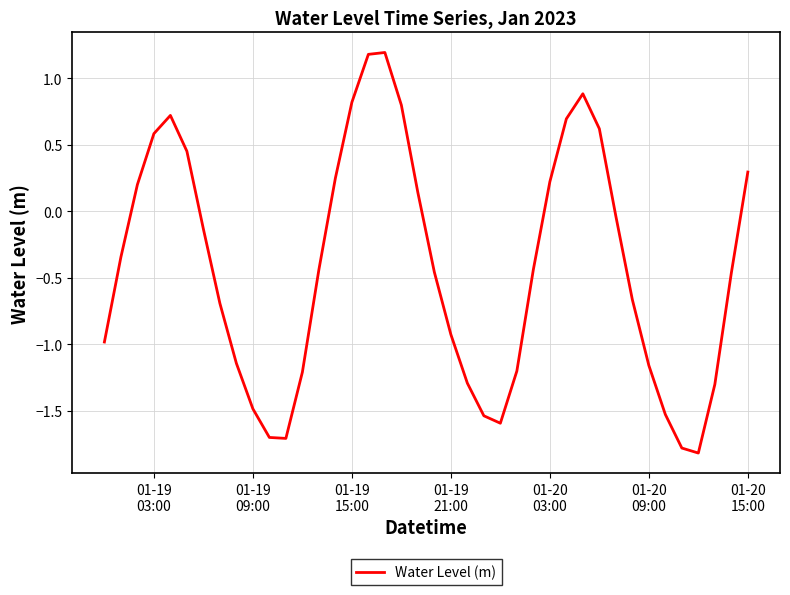

What is the difference between the maximum and minimum values?

3.0